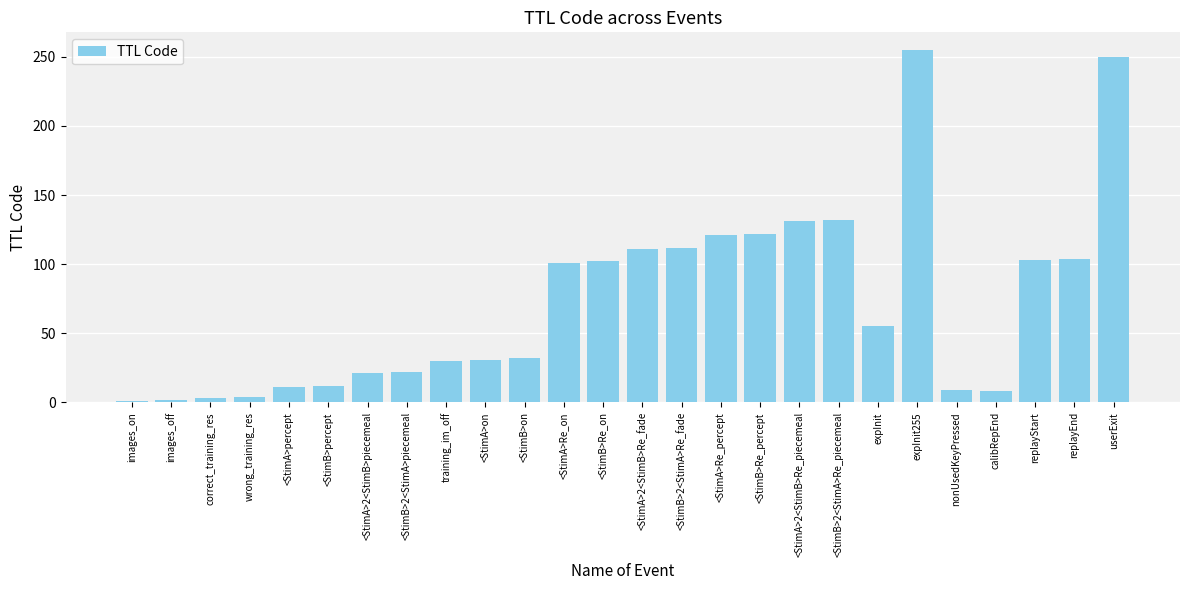

The chart shows a value of 21 at <StimA>2<StimB>piecemeal. True or false?

True